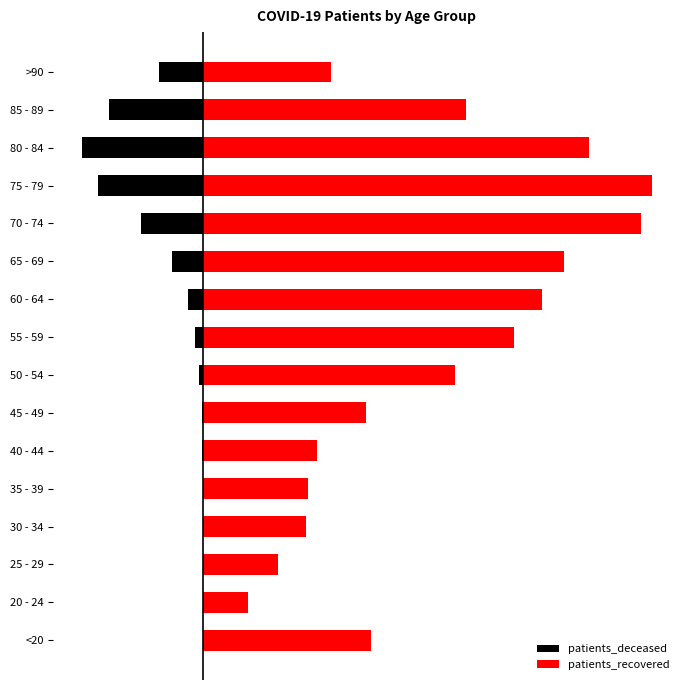

How many data points in patients_recovered are above 6676?

7